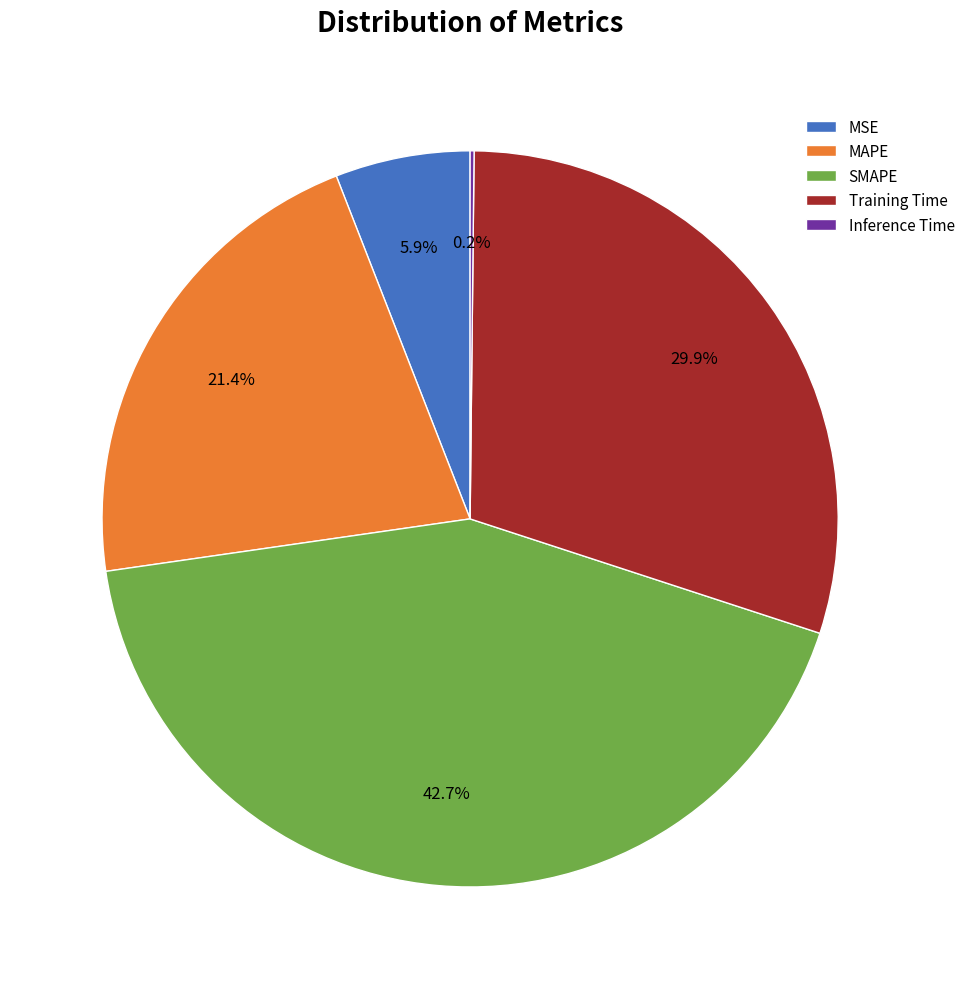

Approximately how many times larger is the value at MAPE compared to SMAPE?

0.5